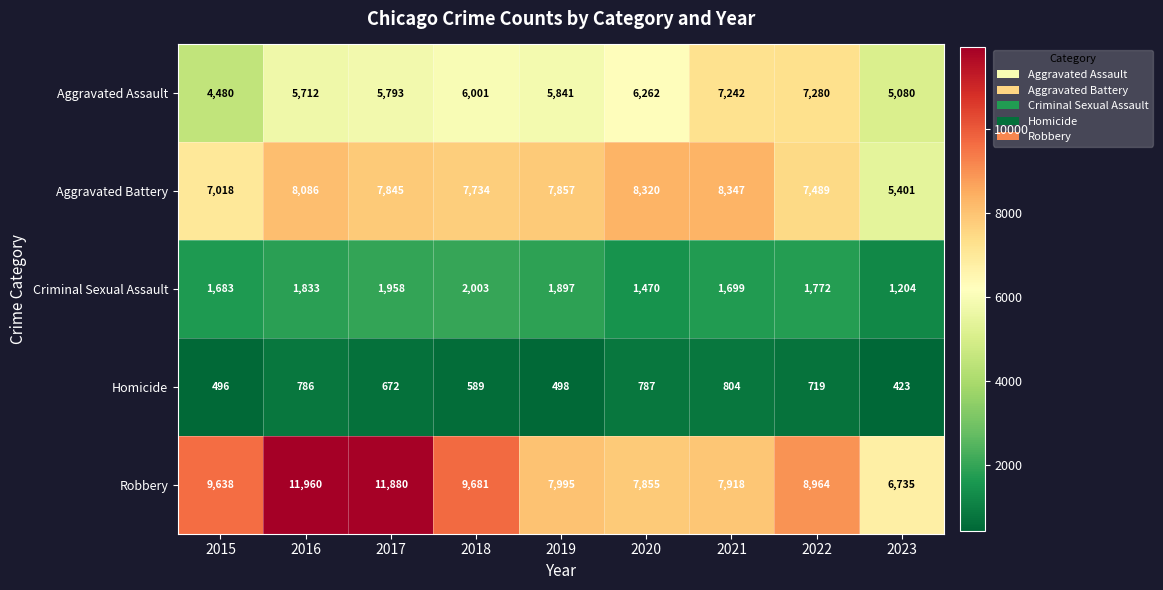

At how many categories does at least one series exceed 7299?

8